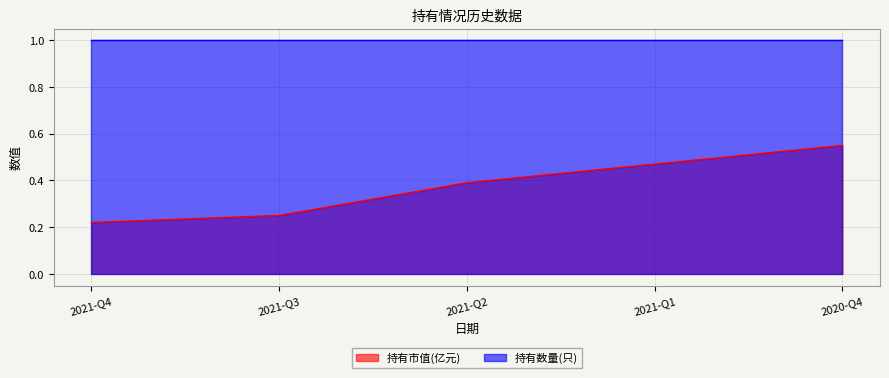

True or false: there are more than 2 points higher than both neighbors.

False